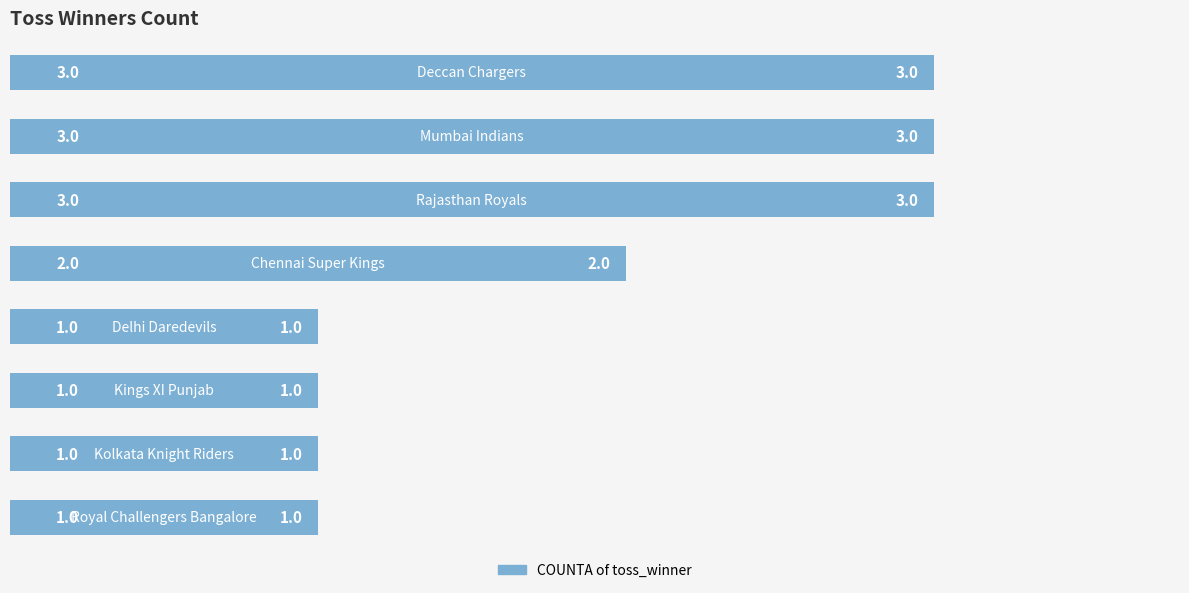

What is the sum of all values?

15